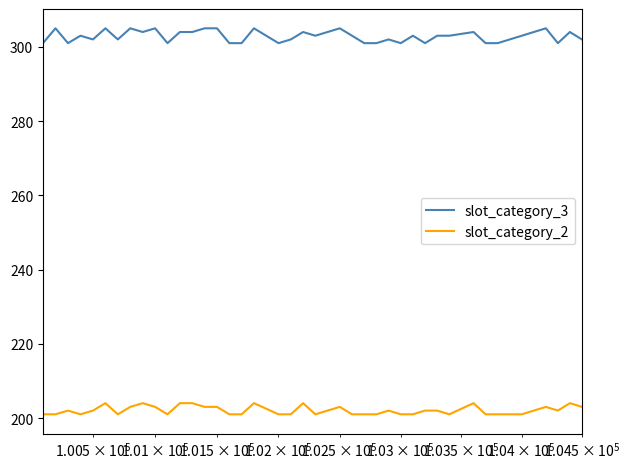

True or false: slot_category_2 has more than 2 points higher than both neighbors.

True